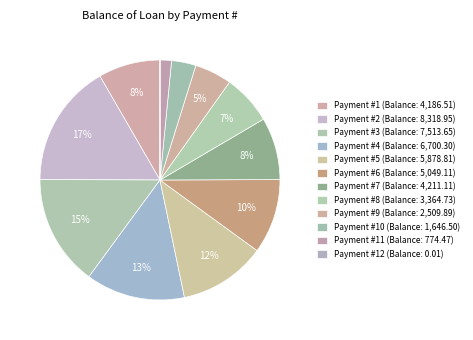

Which slice is the largest?

2